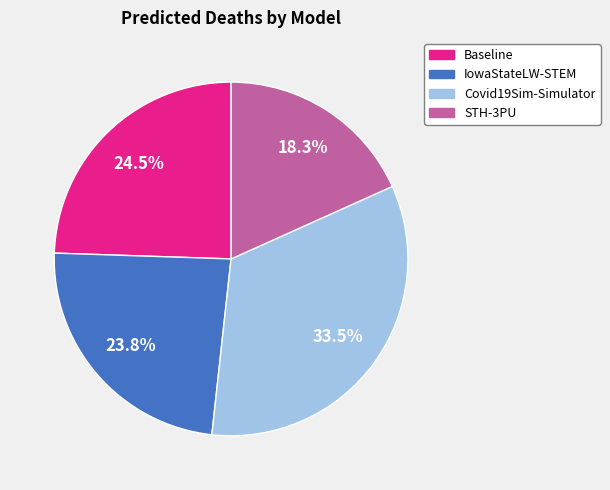

Rank the categories by value from lowest to highest.

STH-3PU, IowaStateLW-STEM, Baseline, Covid19Sim-Simulator